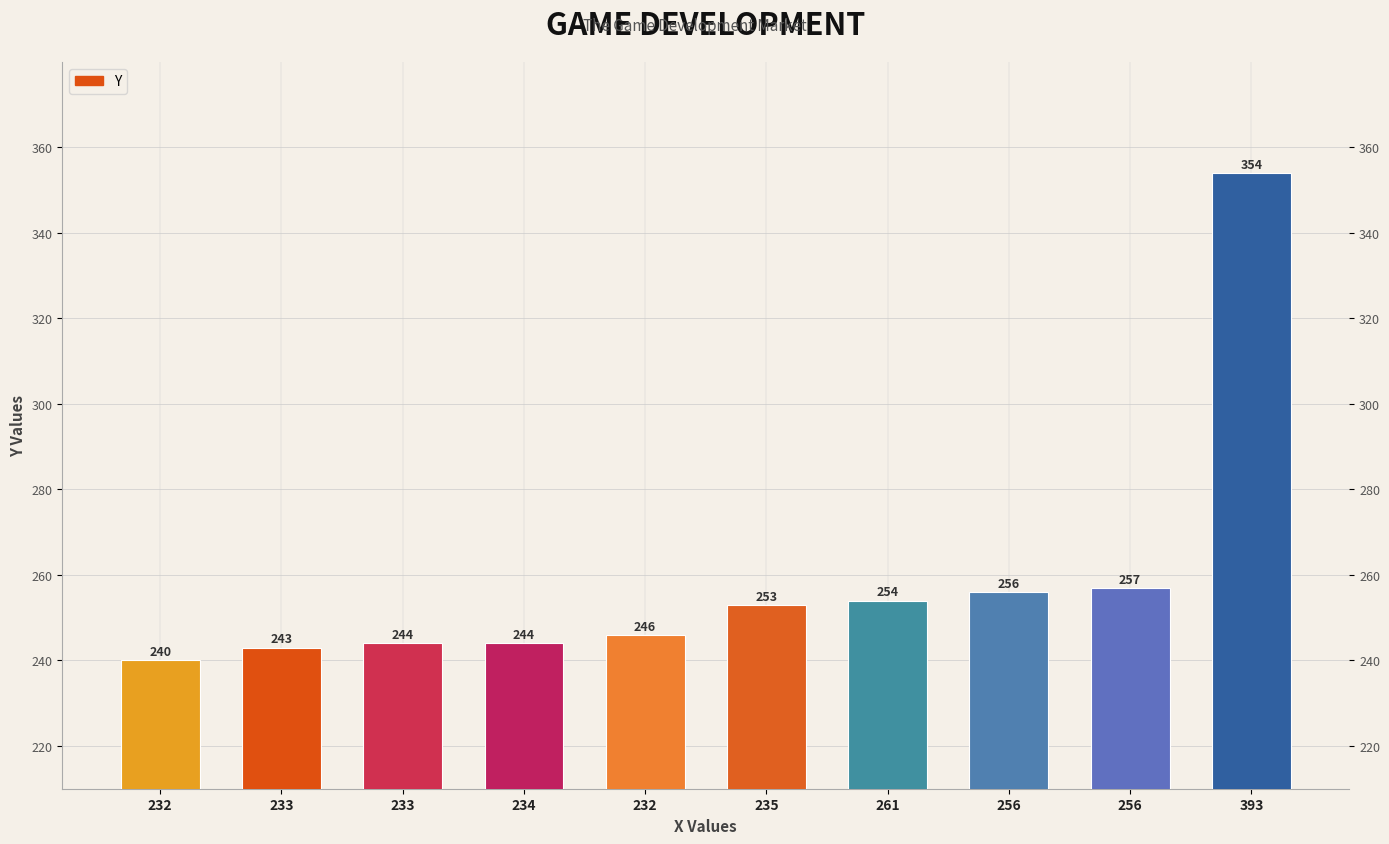

Is it true that the value at 261 is 168?

False